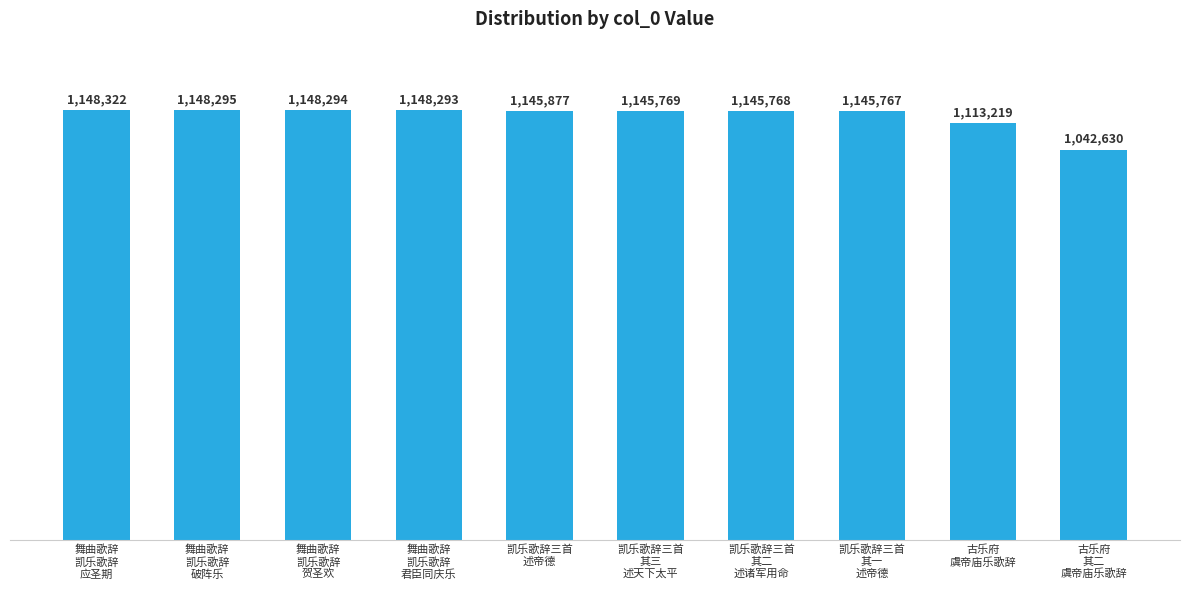

What is the smallest value displayed?

1042630